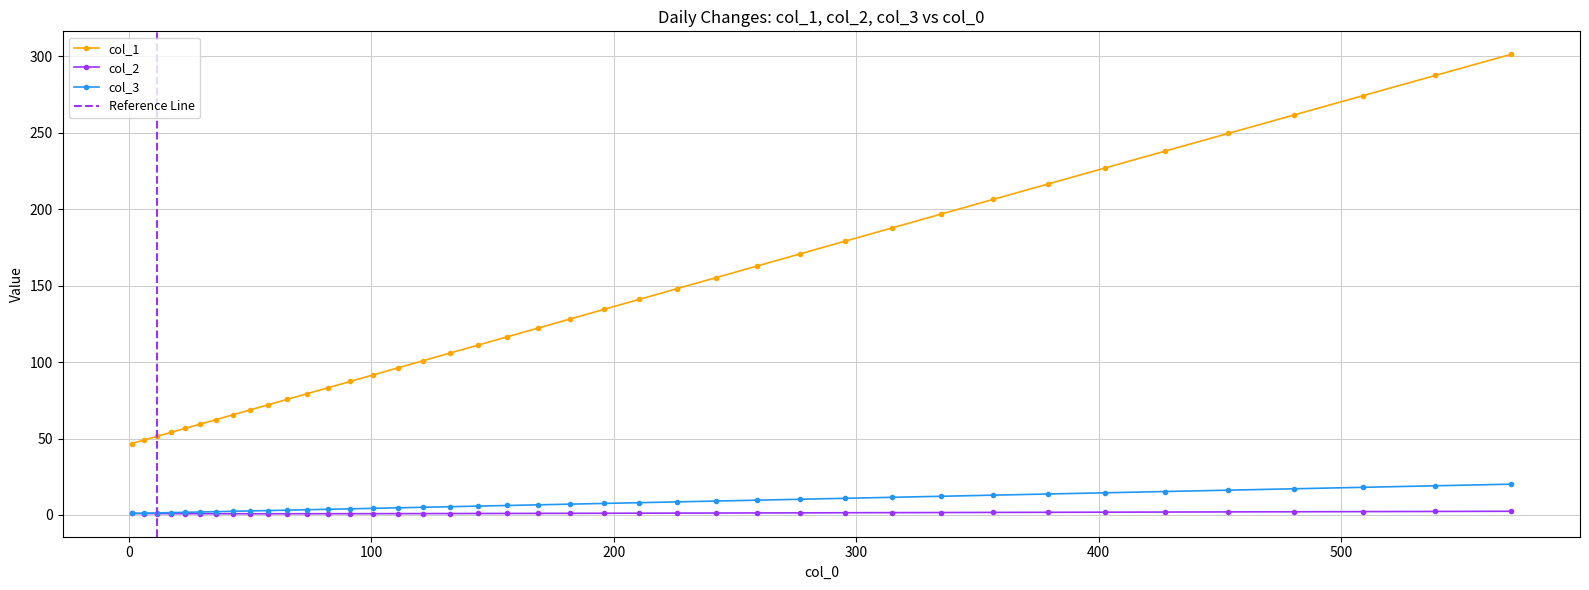

True or false: col_2 and col_1 intersect in this chart.

False